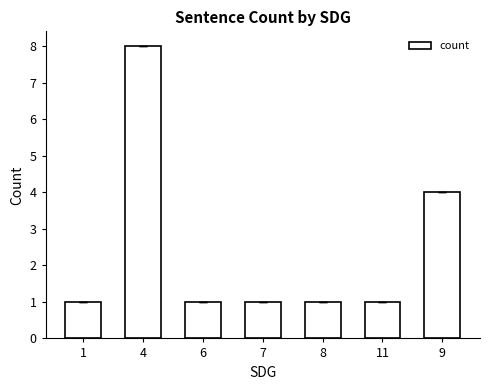

The chart shows a value of 2 at 7. True or false?

False